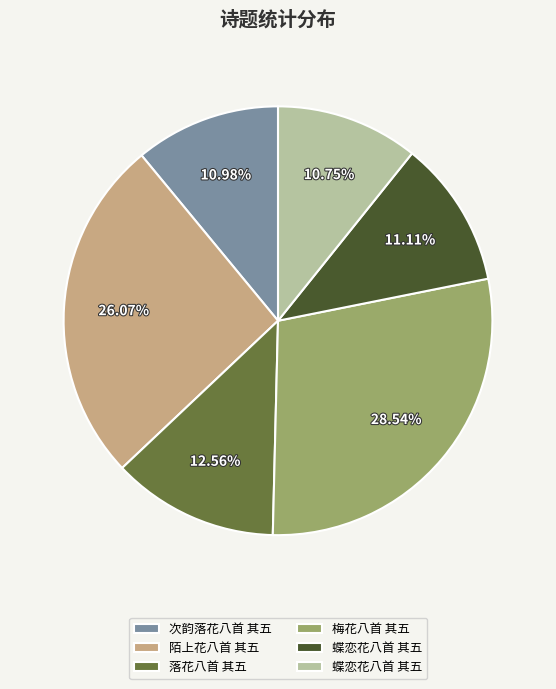

Is there a majority slice in this chart?

No